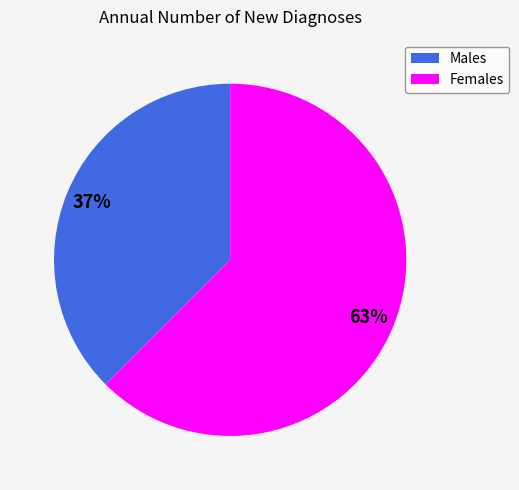

Is it true that Females is 51% of the pie?

False